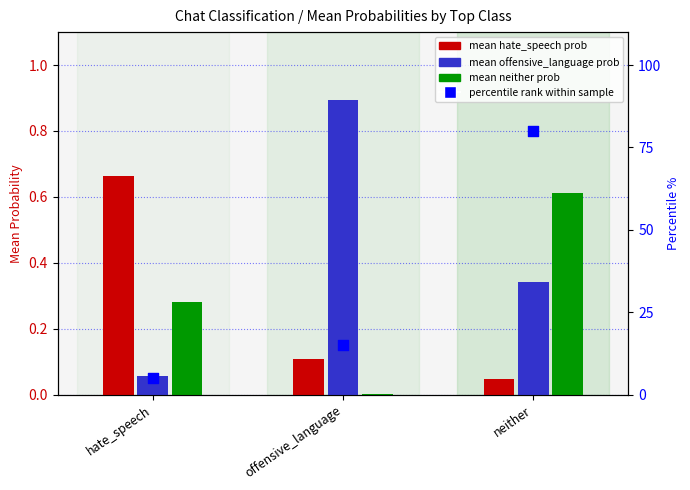

What is the total value across all series at offensive_language?

16.0